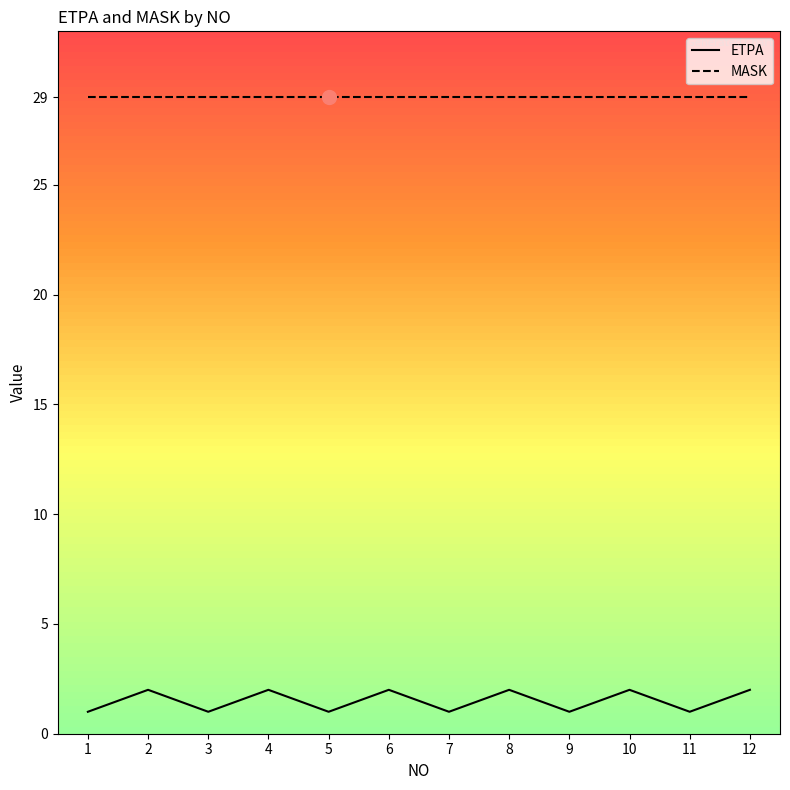

What is the total value across all series at 10?

31